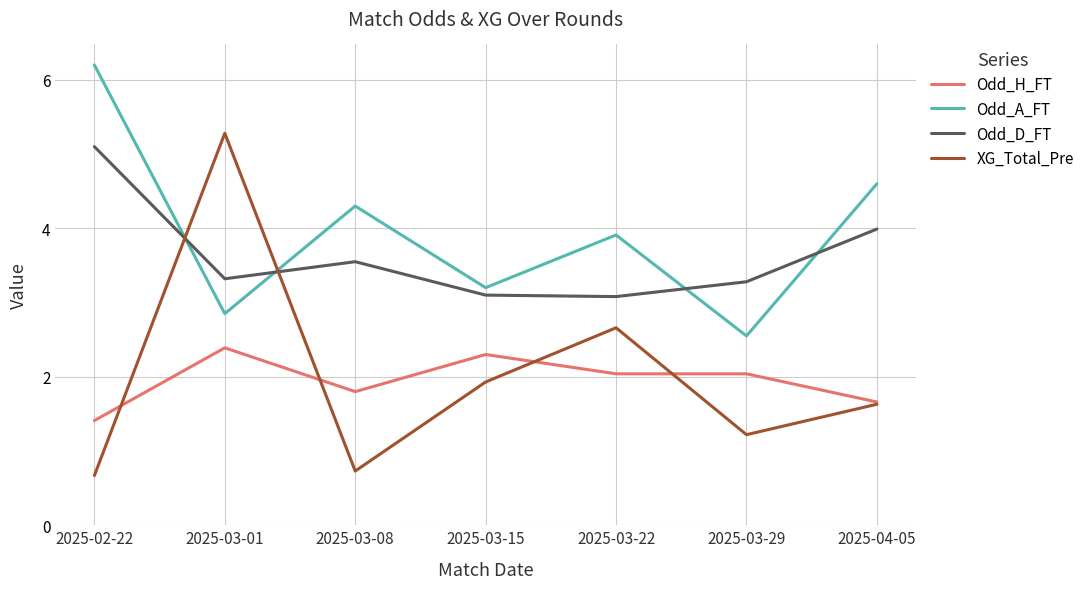

How many interior local valleys does the Odd_A_FT series have?

3